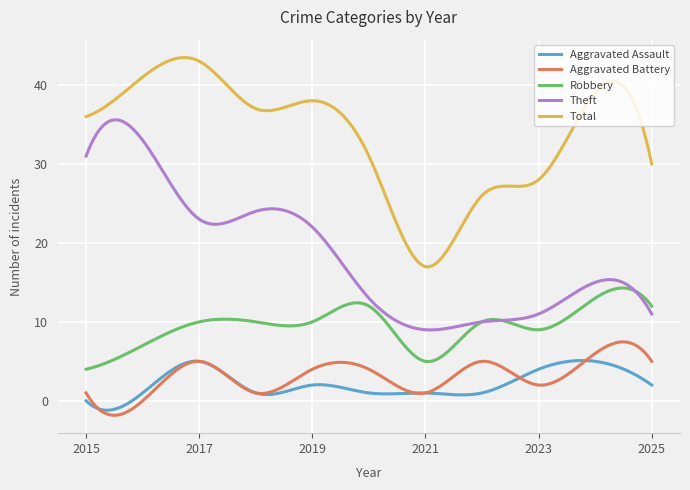

Rank the series by their maximum value, from highest to lowest.

Total, Theft, Robbery, Aggravated Battery, Aggravated Assault